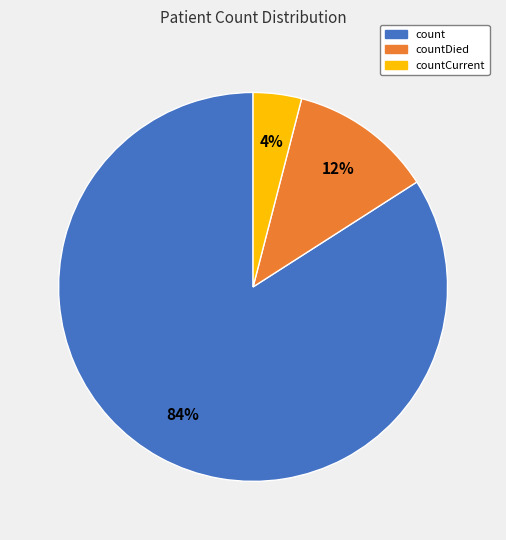

Combined, do count and countDied account for over 50%?

Yes